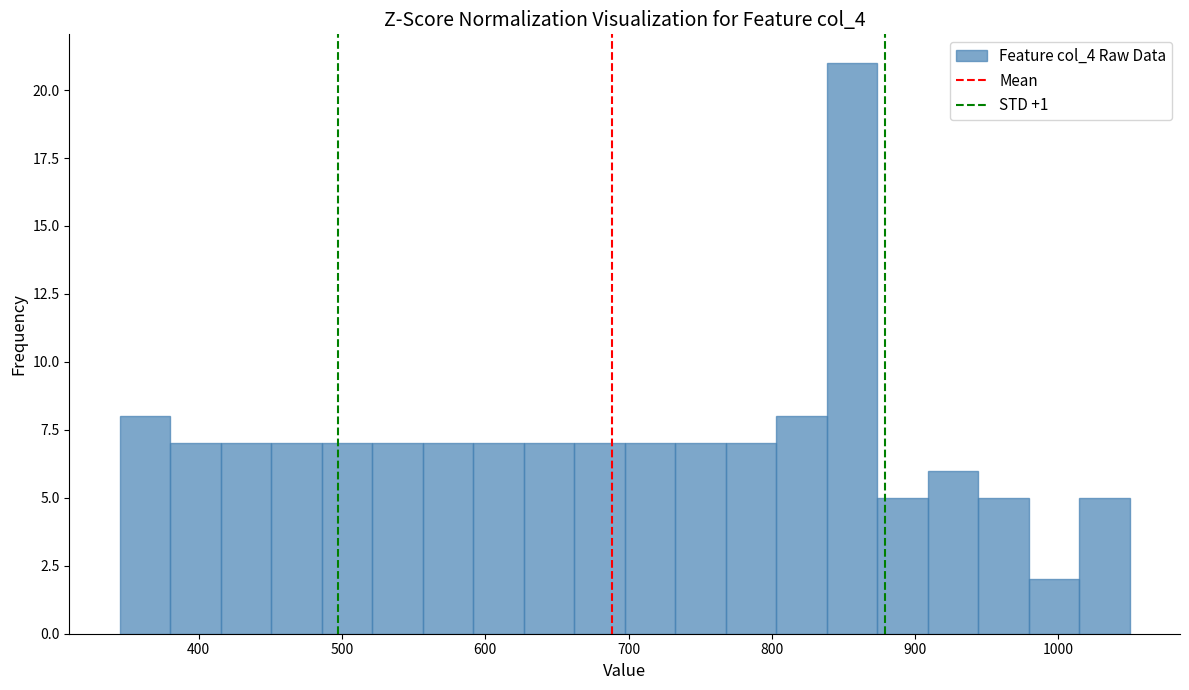

Read against the x-axis, roughly where is the centre of the tallest bar?

860